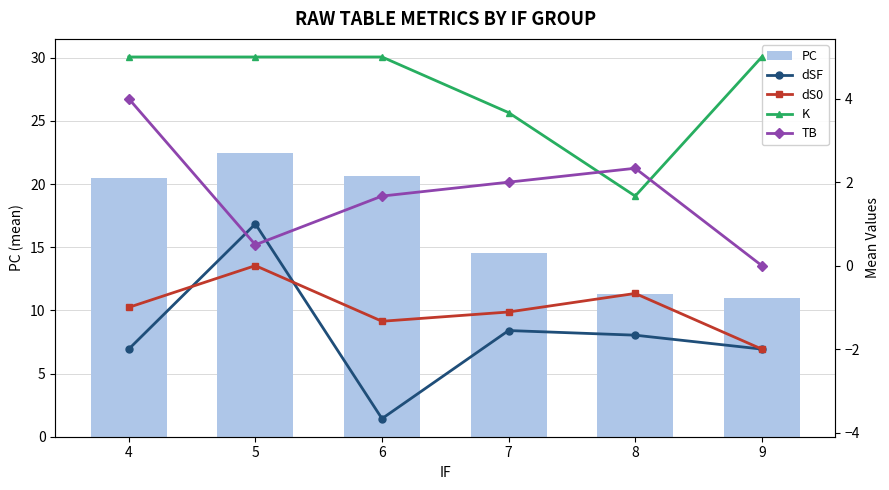

At which label is dS0 closest to -1?

4